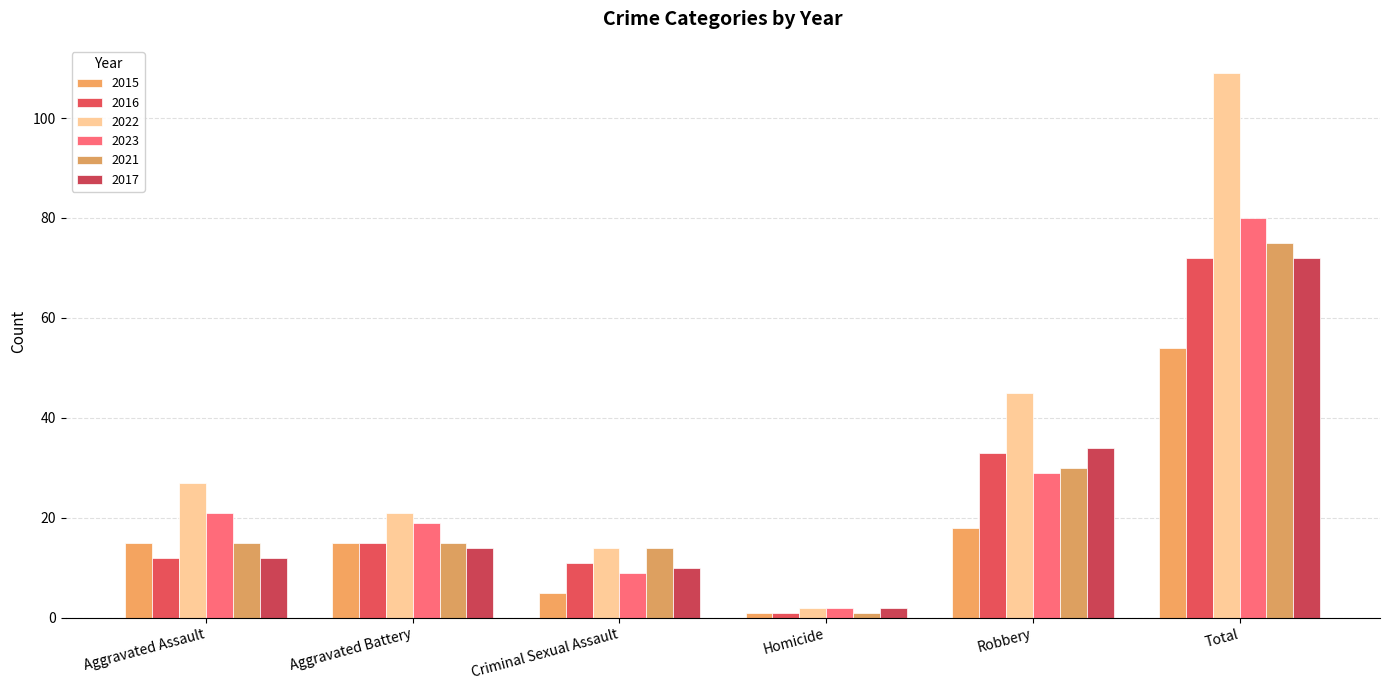

Count the number of categories in the chart.

6